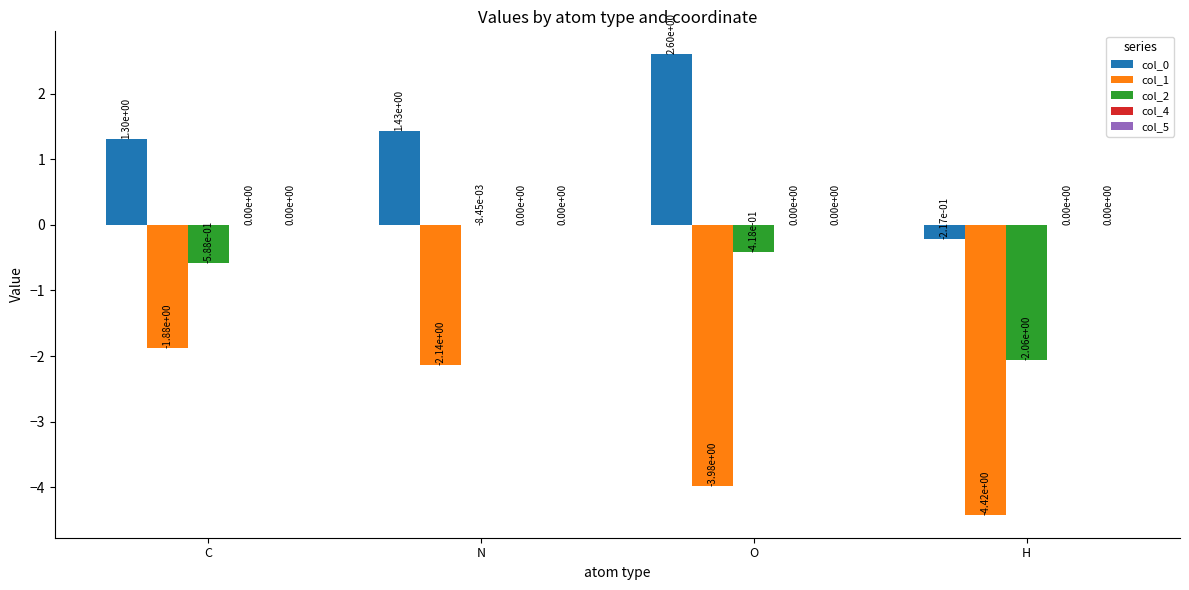

Does the chart contain stacked bars?

No